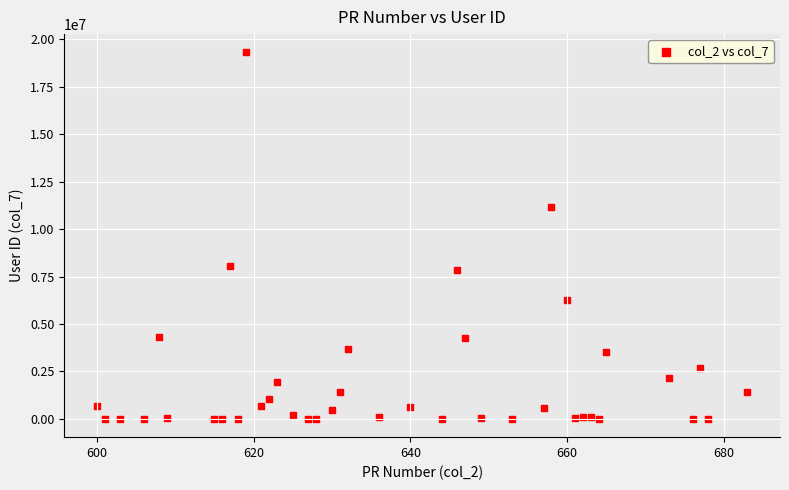

What is the range of X values (max minus min)?

83